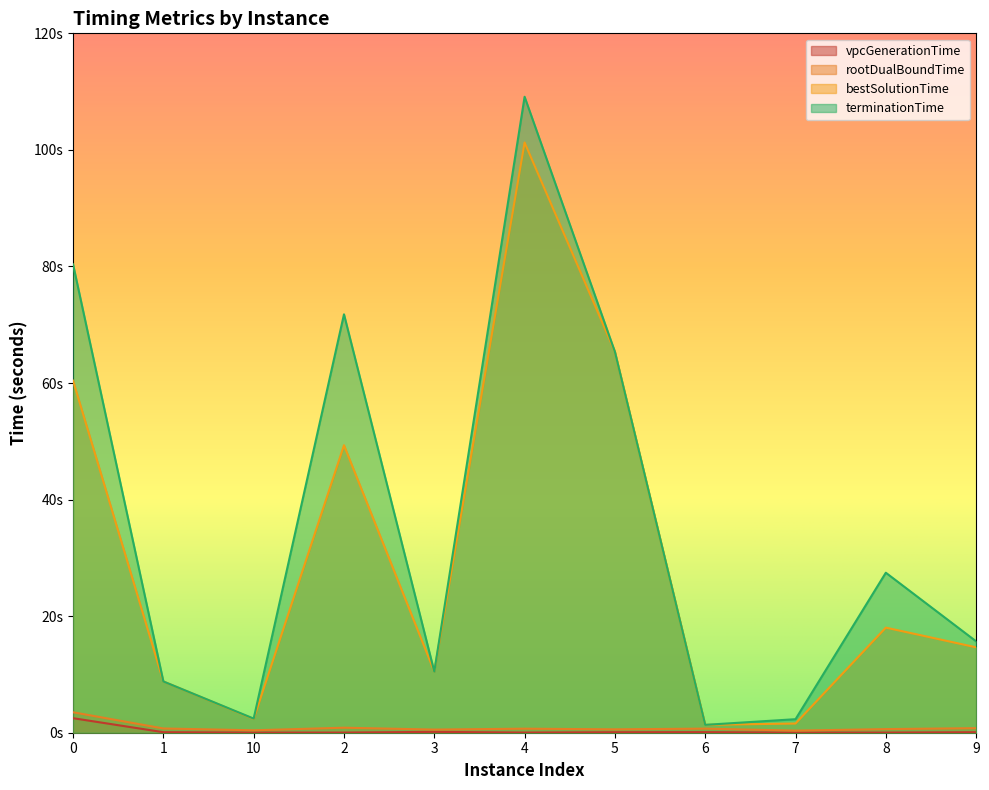

Is it true that vpcGenerationTime equals 0.1 at 3?

False